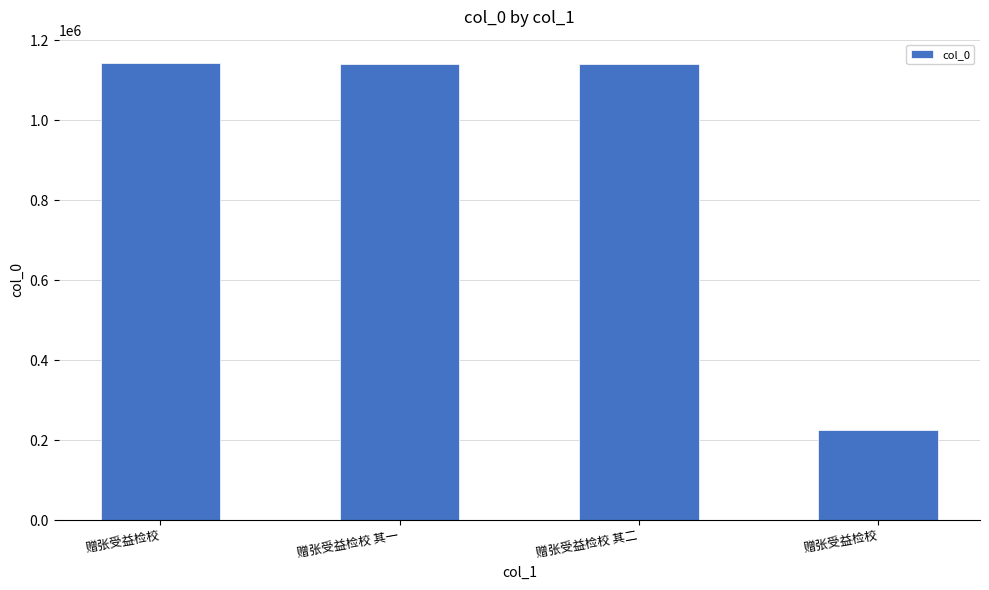

Does the chart contain stacked bars?

No